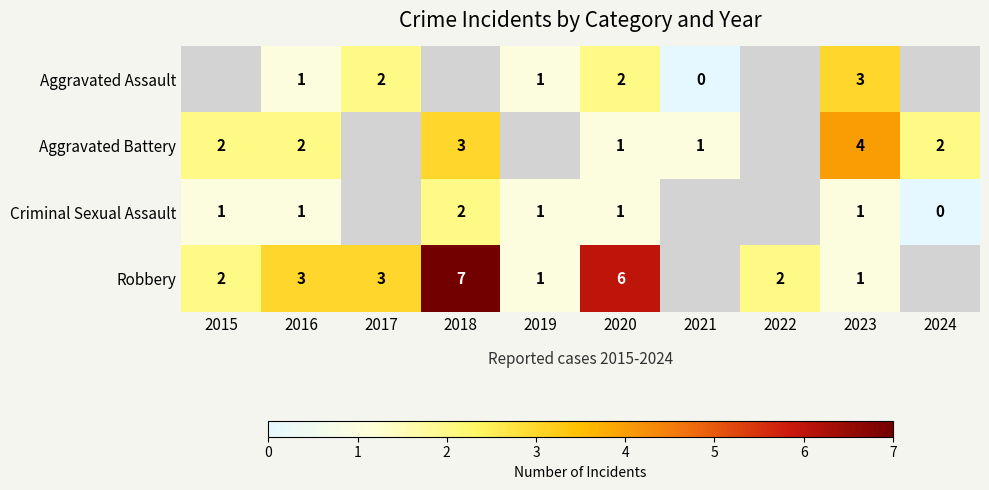

The Criminal Sexual Assault series shows 2 at 2016. True or false?

False